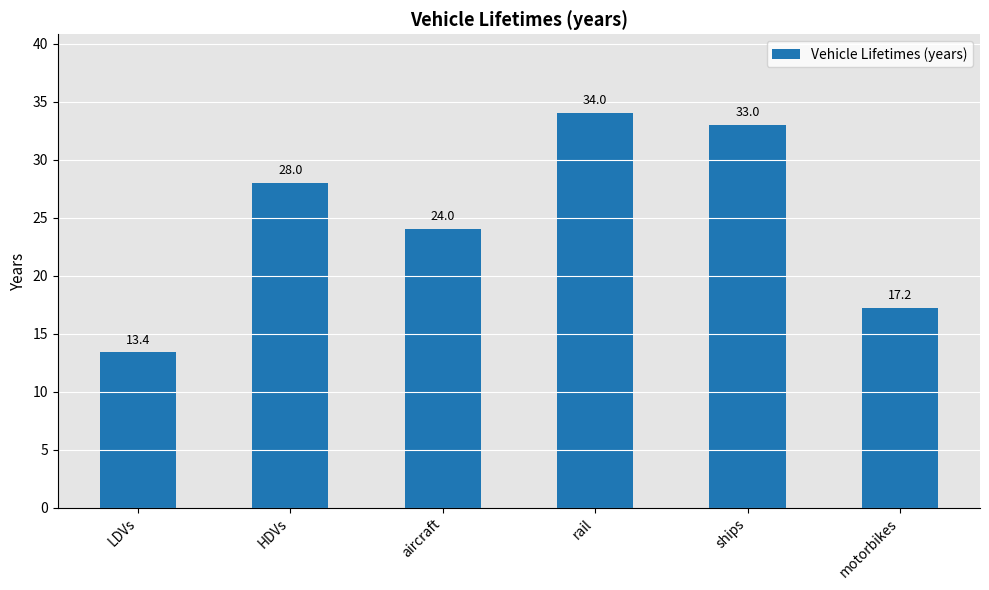

Rank the categories by value from highest to lowest.

rail, ships, HDVs, aircraft, motorbikes, LDVs